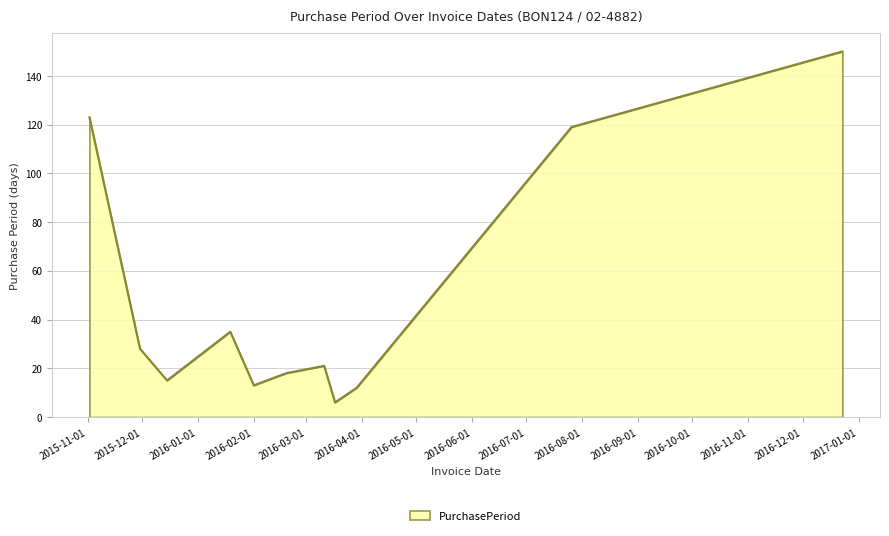

What is the maximum value shown in the chart?

150